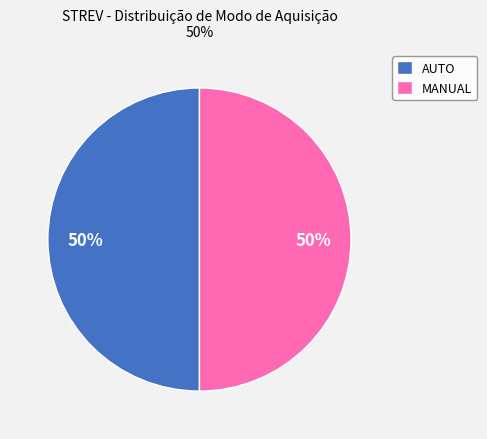

What is the ratio of the value at AUTO to the value at MANUAL?

1.0